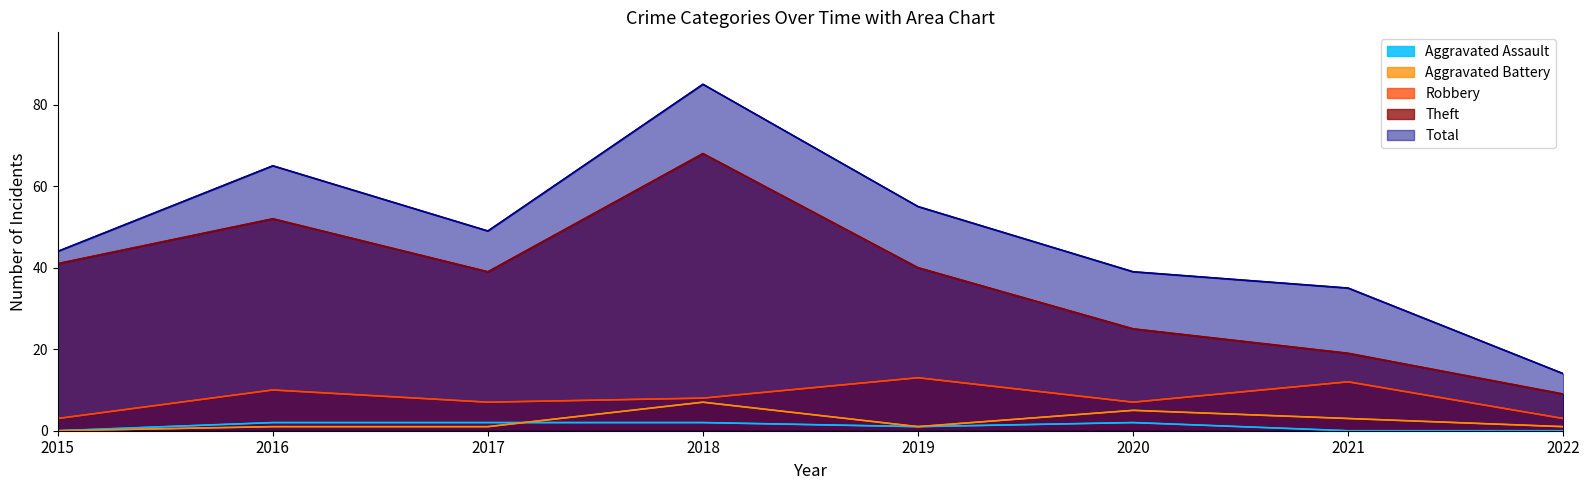

What is the difference between the highest and lowest values at 2021?

35